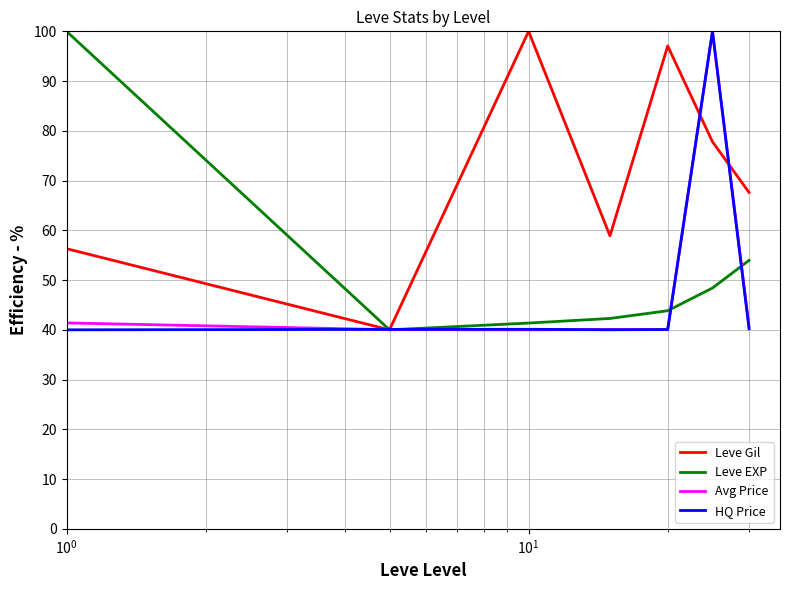

What is the greatest value displayed?

100.0